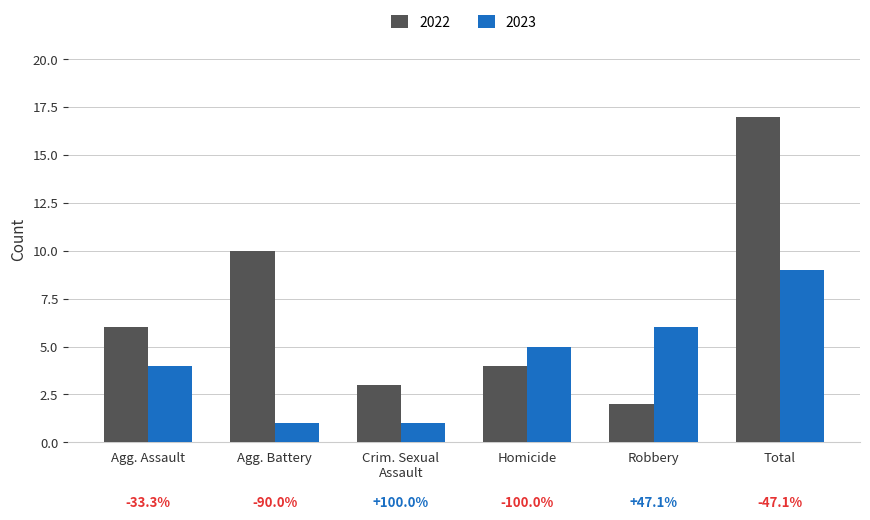

What is the smallest value displayed?

1